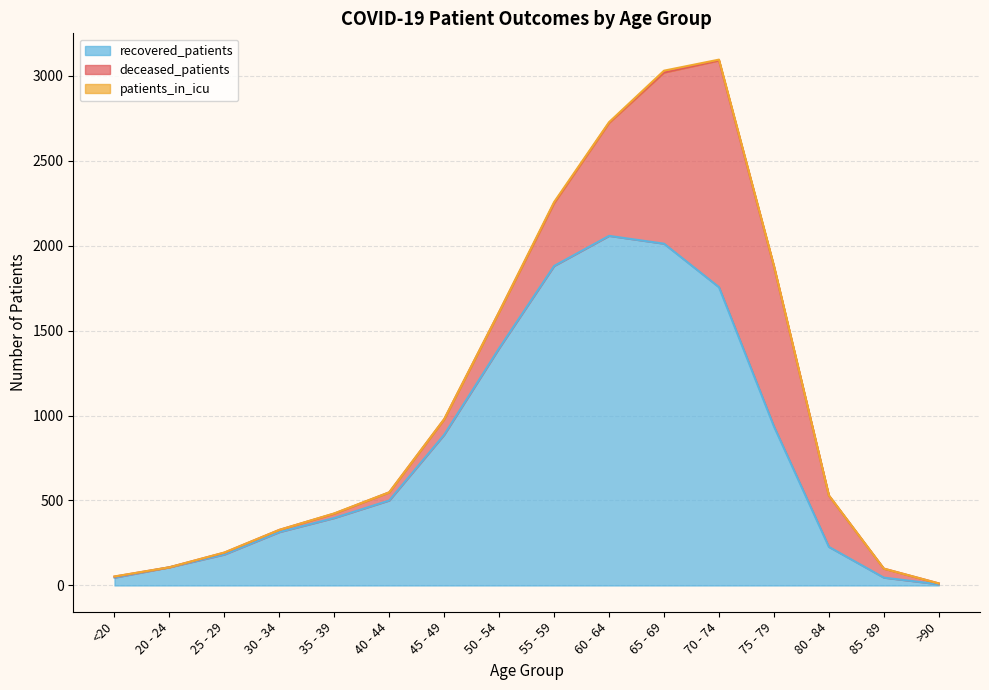

What is the difference between the maximum and minimum values in the deceased_patients series?

1334